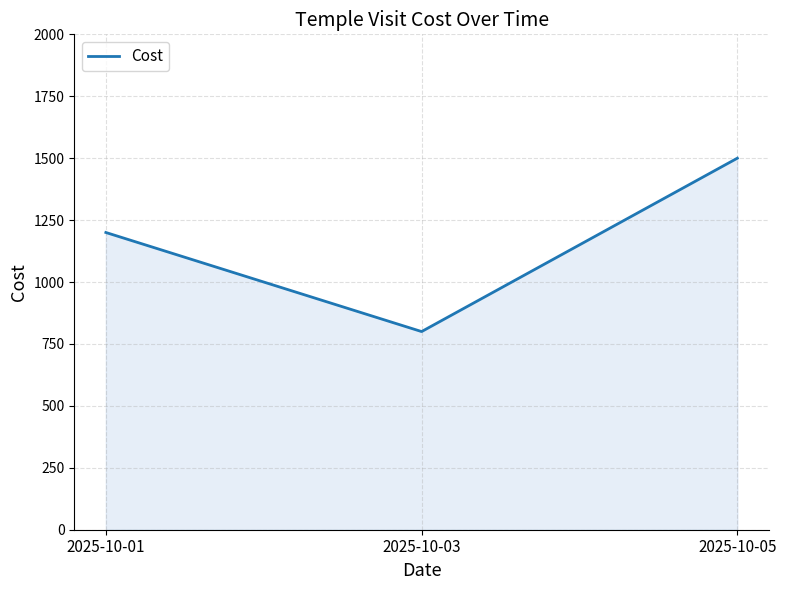

At which label is the value closest to 1150?

2025-10-01